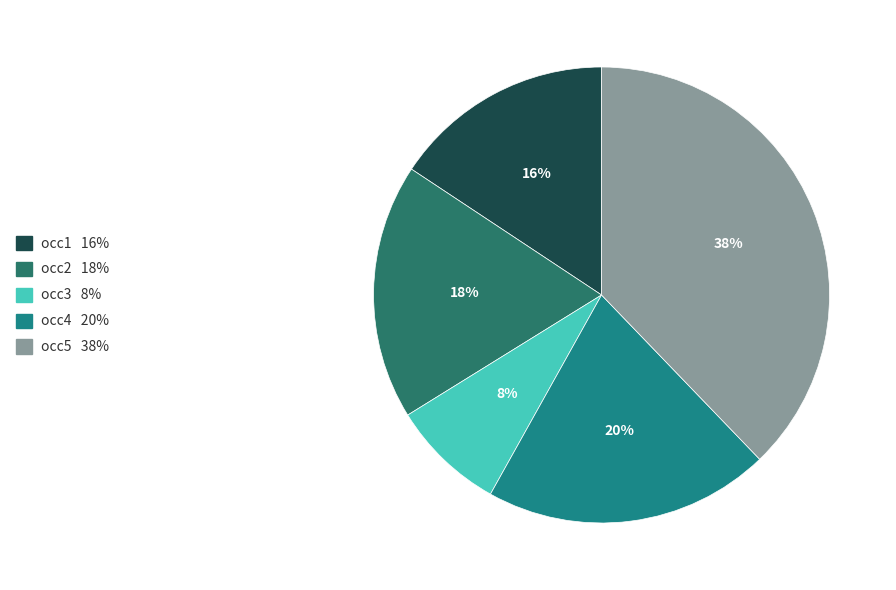

Which has a higher value, occ5 or occ1?

occ5